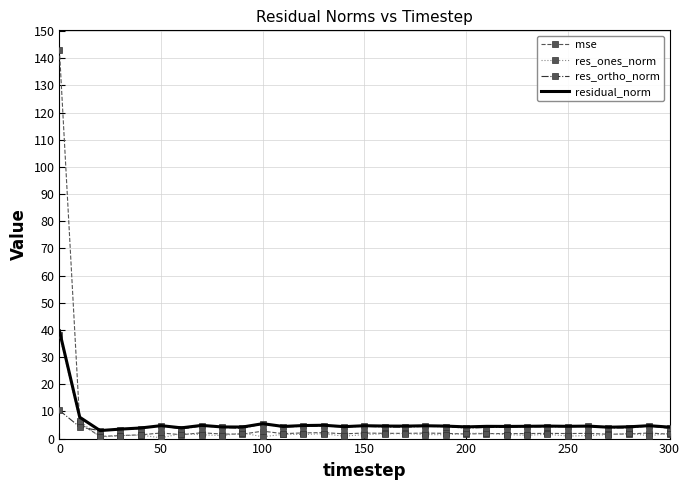

After their last crossing, which series has the higher values: mse or residual_norm?

residual_norm